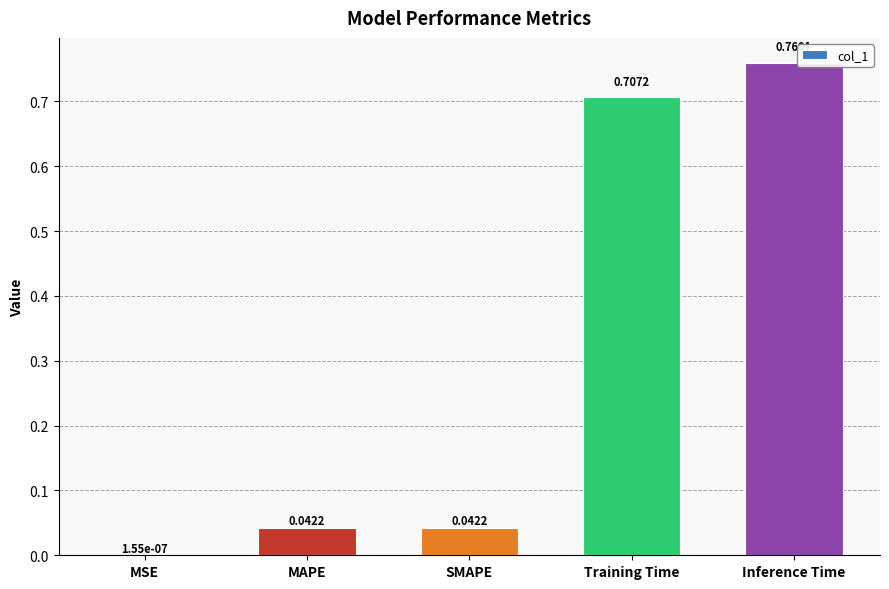

What is the change in value from MAPE to Inference Time?

+0.7